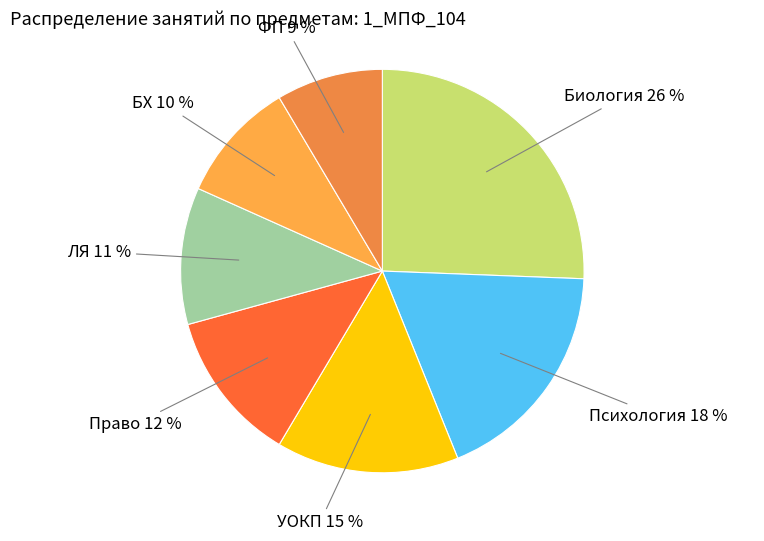

Which slice is the largest?

Биология